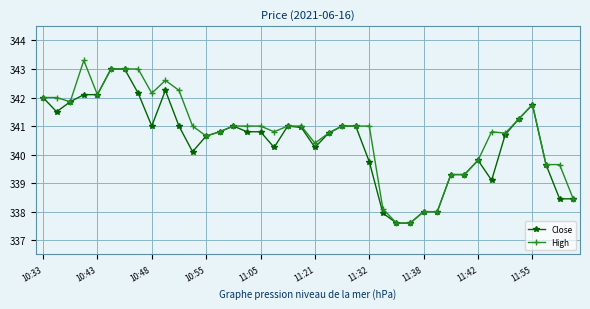

True or false: High has more than 0 interior local peaks.

True